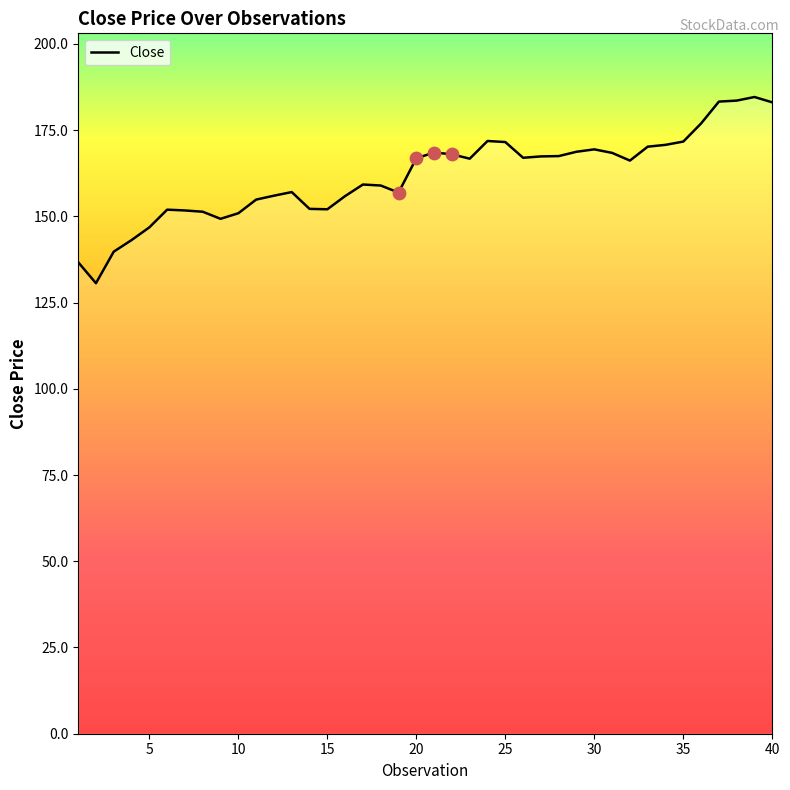

What is the minimum value shown in the chart?

130.6